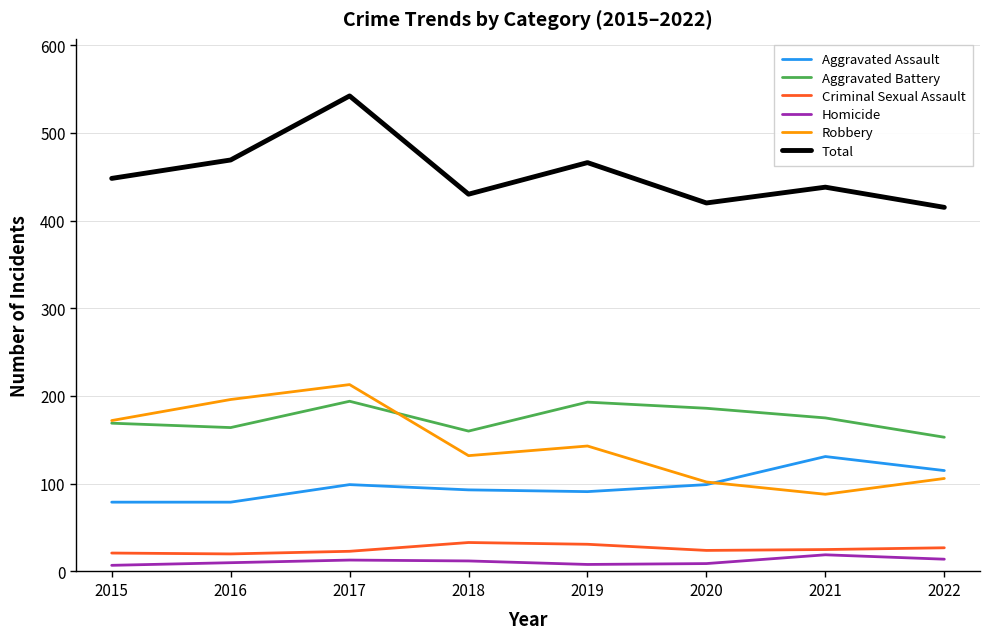

What is the smallest value displayed?

7